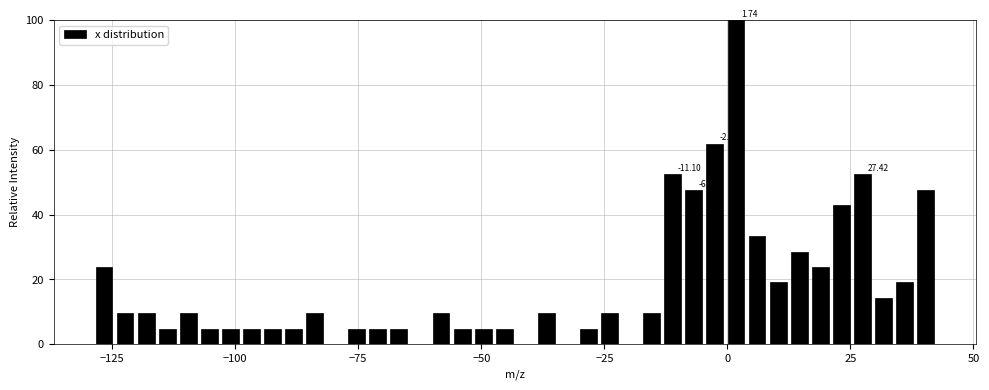

Read against the x-axis, roughly where is the centre of the tallest bar?

0